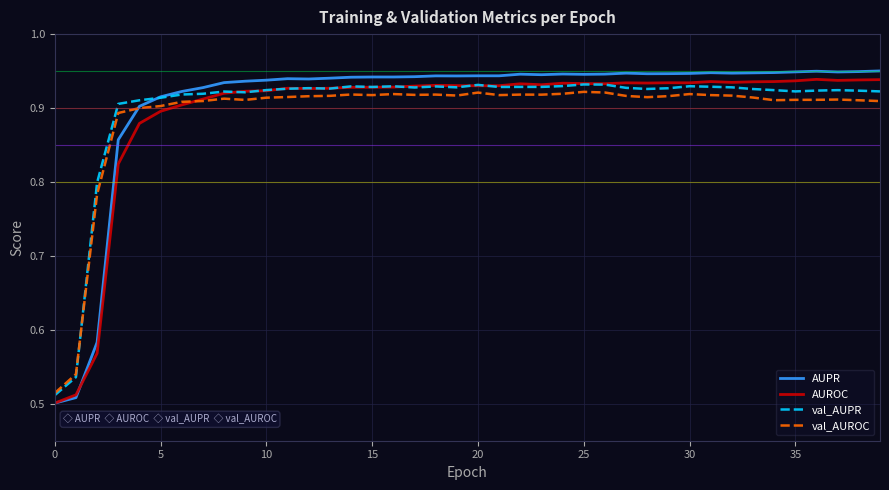

After their last crossing, which series has the higher values: val_AUPR or AUROC?

AUROC